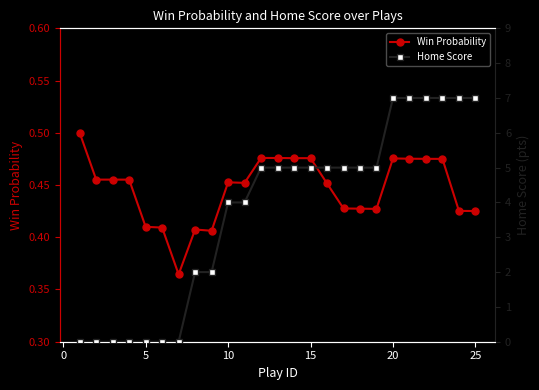

How many series are shown in this chart?

2